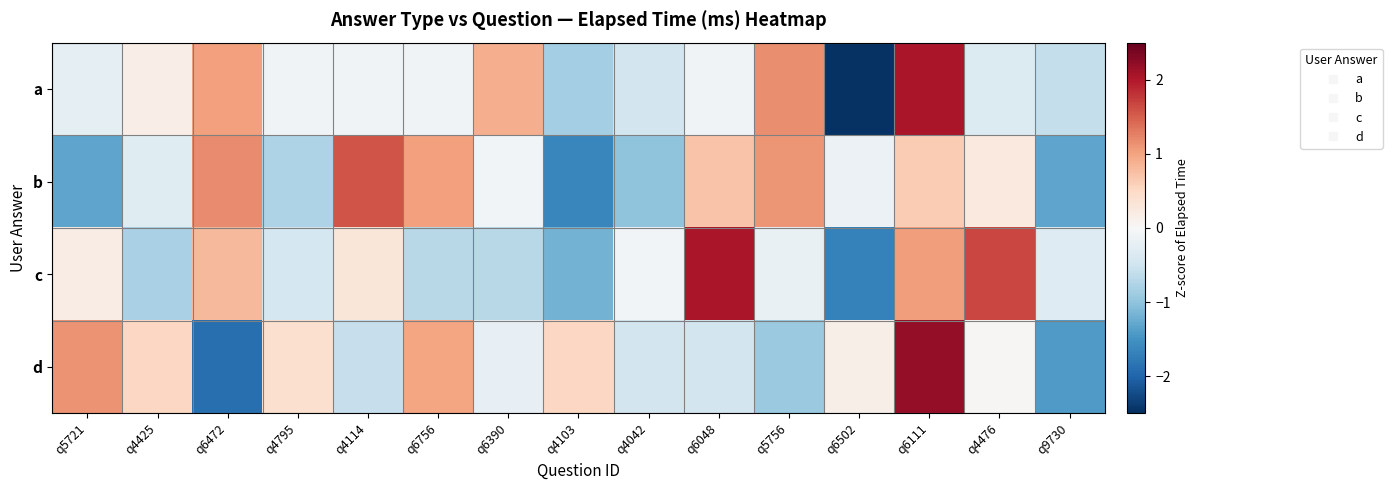

Reading right to left, transcribe all the data shown in this chart.

a: q9730=-0.6	q4476=-0.3	q6111=2.0	q6502=-2.5	q5756=1.2	q6048=-0.1	q4042=-0.5	q4103=-0.8	q6390=0.9	q6756=-0.1	q4114=-0.1	q4795=-0.1	q6472=1.0	q4425=0.2	q5721=-0.2
b: q9730=-1.3	q4476=0.3	q6111=0.6	q6502=-0.1	q5756=1.1	q6048=0.7	q4042=-1.0	q4103=-1.6	q6390=-0.1	q6756=1.0	q4114=1.6	q4795=-0.8	q6472=1.2	q4425=-0.3	q5721=-1.3
c: q9730=-0.3	q4476=1.7	q6111=1.1	q6502=-1.7	q5756=-0.2	q6048=2.0	q4042=-0.1	q4103=-1.2	q6390=-0.7	q6756=-0.7	q4114=0.3	q4795=-0.4	q6472=0.8	q4425=-0.8	q5721=0.2
d: q9730=-1.4	q4476=0.0	q6111=2.2	q6502=0.2	q5756=-0.9	q6048=-0.4	q4042=-0.4	q4103=0.5	q6390=-0.2	q6756=1.0	q4114=-0.6	q4795=0.4	q6472=-1.9	q4425=0.5	q5721=1.1